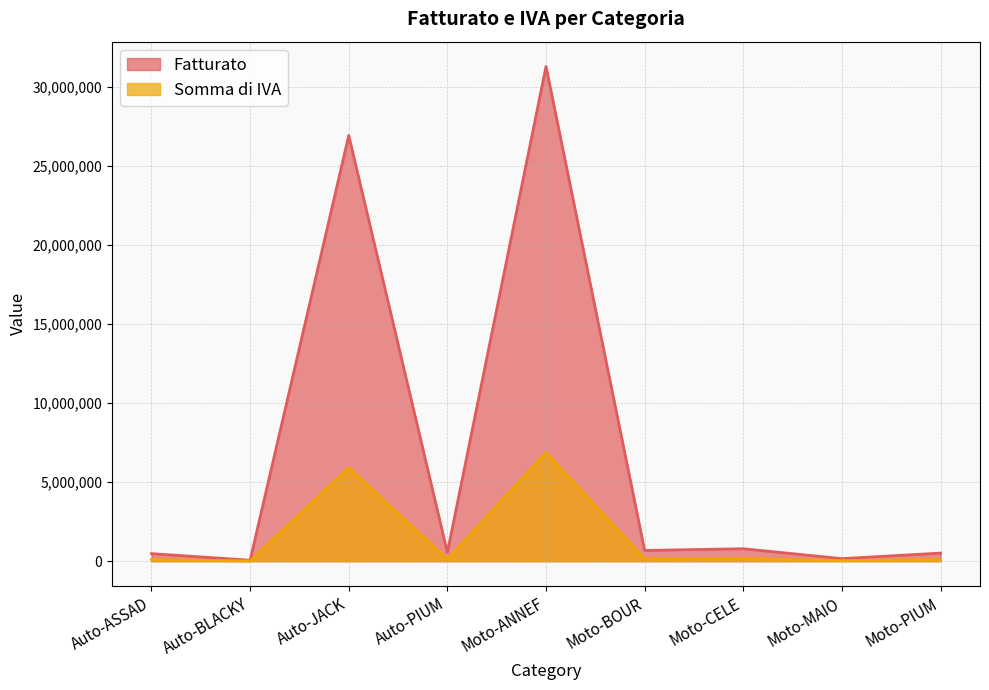

Reading left to right, list all the values displayed in this chart.

Fatturato: Auto-ASSAD=477744.0	Auto-BLACKY=62308.0	Auto-JACK=26948604.0	Auto-PIUM=556808.6	Moto-ANNEF=31321015.0	Moto-BOUR=680652.0	Moto-CELE=789360.0	Moto-MAIO=162060.0	Moto-PIUM=512697.9
Somma di IVA: Auto-ASSAD=105103.7	Auto-BLACKY=13707.8	Auto-JACK=5928692.9	Auto-PIUM=122497.9	Moto-ANNEF=6890623.3	Moto-BOUR=149743.4	Moto-CELE=173659.2	Moto-MAIO=35653.2	Moto-PIUM=112793.5